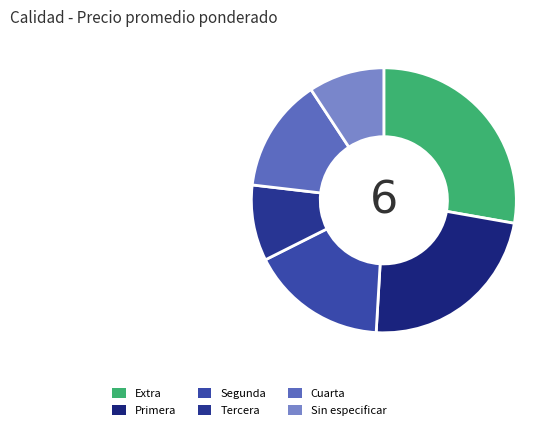

Count the number of slices in the pie.

6